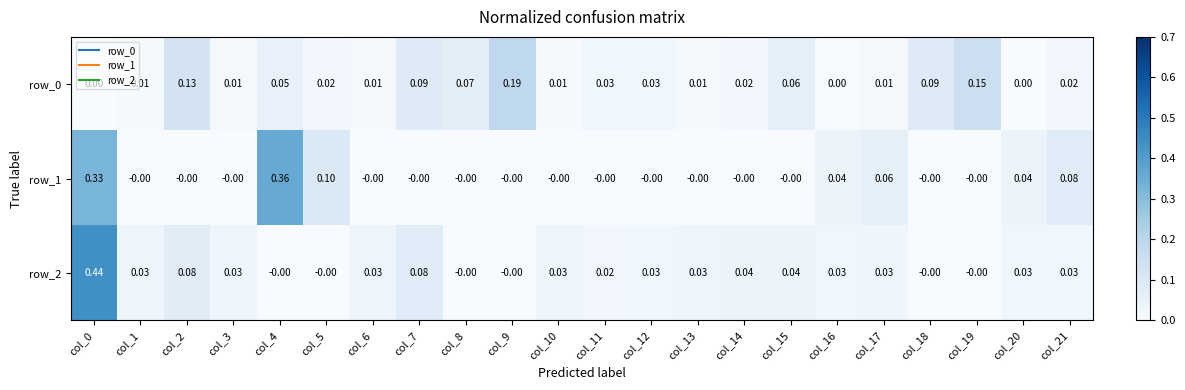

Is the value of row_2 at col_17 greater than the value of row_1 at col_0?

No